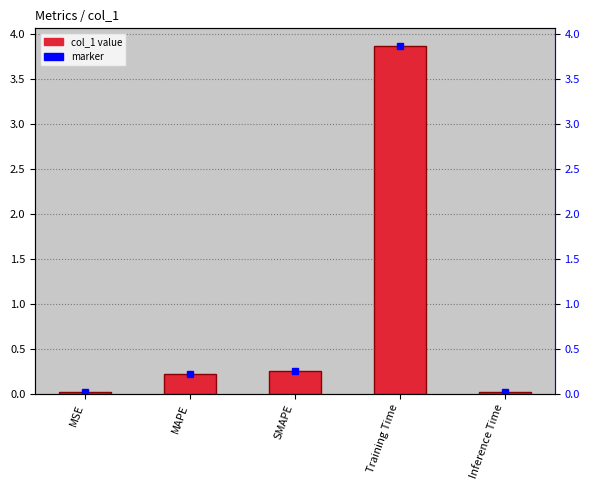

Is it true that the value at Training Time is 1.3?

False